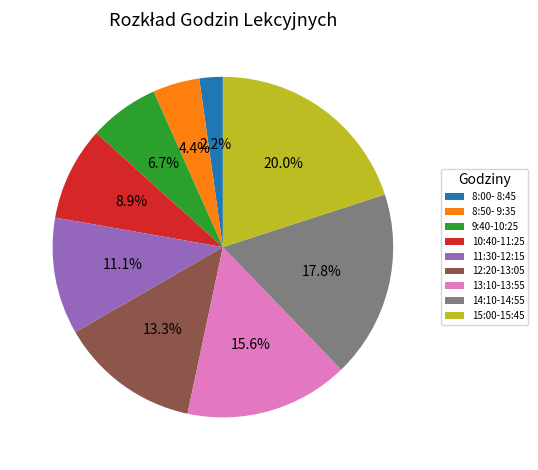

Rank the categories by value from lowest to highest.

8:00- 8:45, 8:50- 9:35, 9:40-10:25, 10:40-11:25, 11:30-12:15, 12:20-13:05, 13:10-13:55, 14:10-14:55, 15:00-15:45